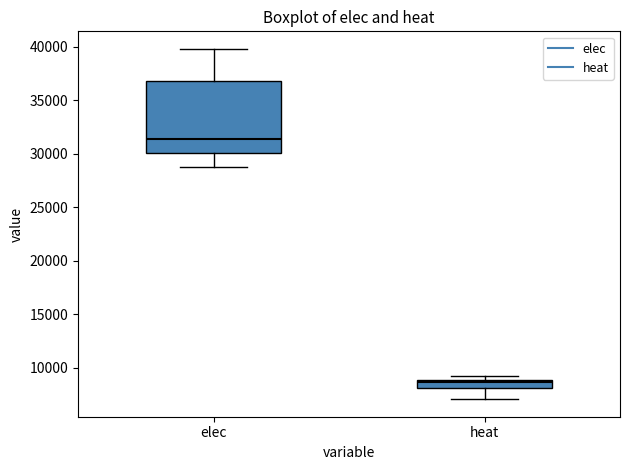

Which box's median line is the highest?

elec